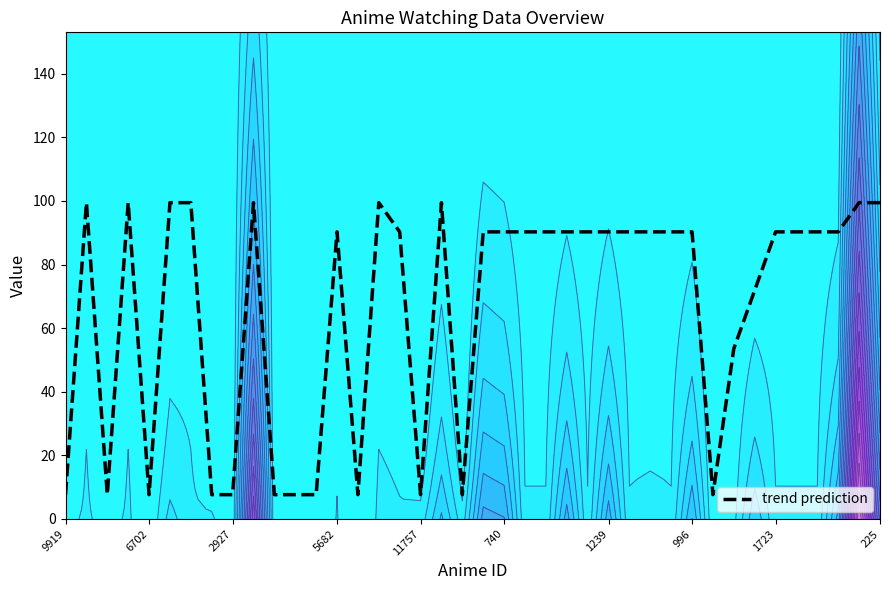

Reading left to right, list all the values displayed in this chart.

7.7	99.5	7.7	99.5	7.7	99.5	99.5	7.7	7.7	99.5	7.6	7.7	7.7	90.3	7.7	99.4	90.3	7.7	99.4	7.6	90.3	90.3	90.3	90.3	90.3	90.3	90.3	90.3	90.3	90.3	90.3	7.7	53.5	71.9	90.3	90.3	90.3	90.3	99.5	99.5